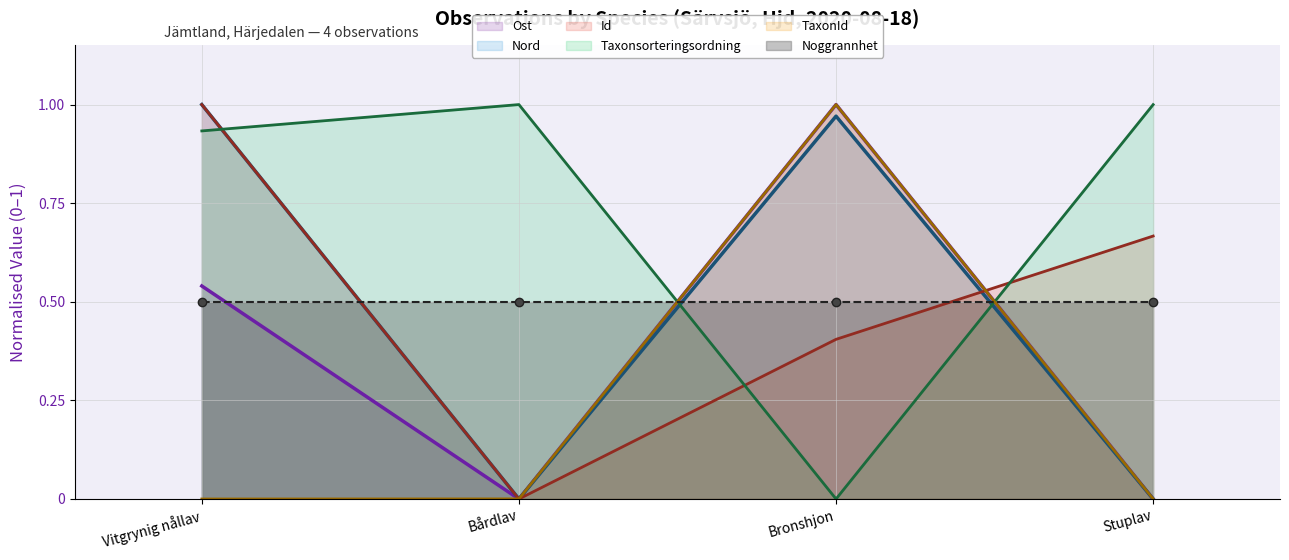

How many series are shown in this chart?

6